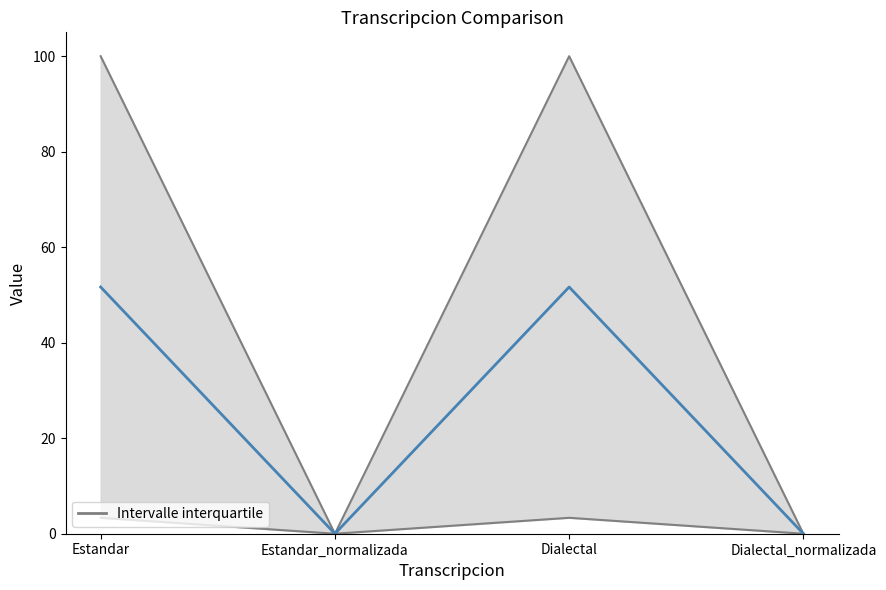

Reading left to right, extract all data points from this chart.

51.7	0.0	51.7	0.0